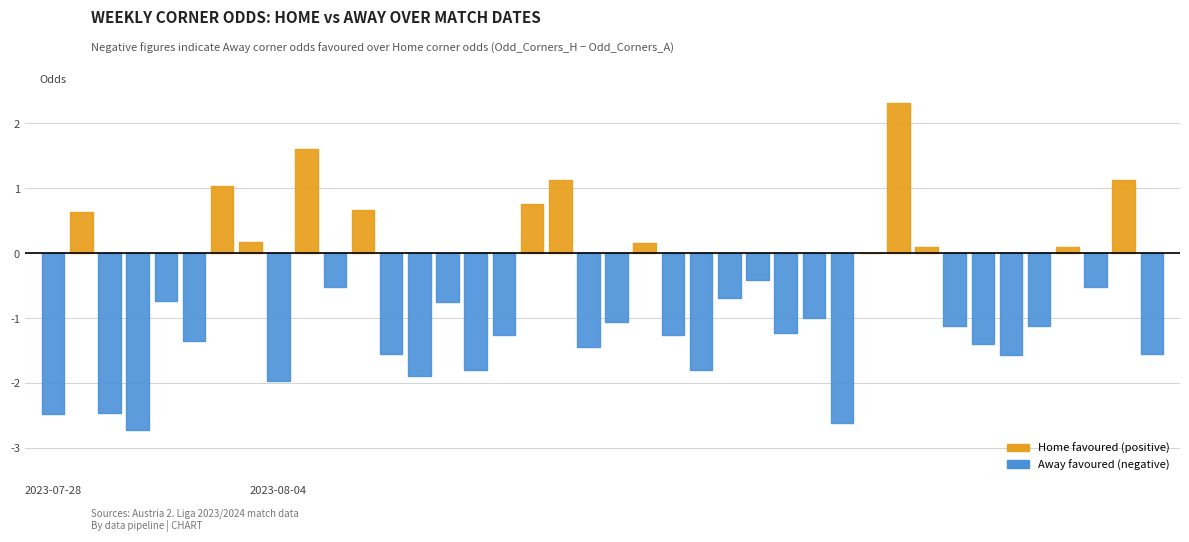

Which series has the largest total across all categories?

odd_corners_a